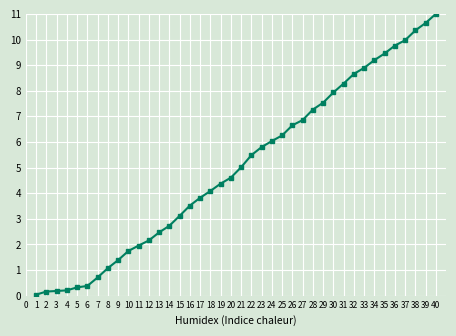

How many data points are above 5?

20